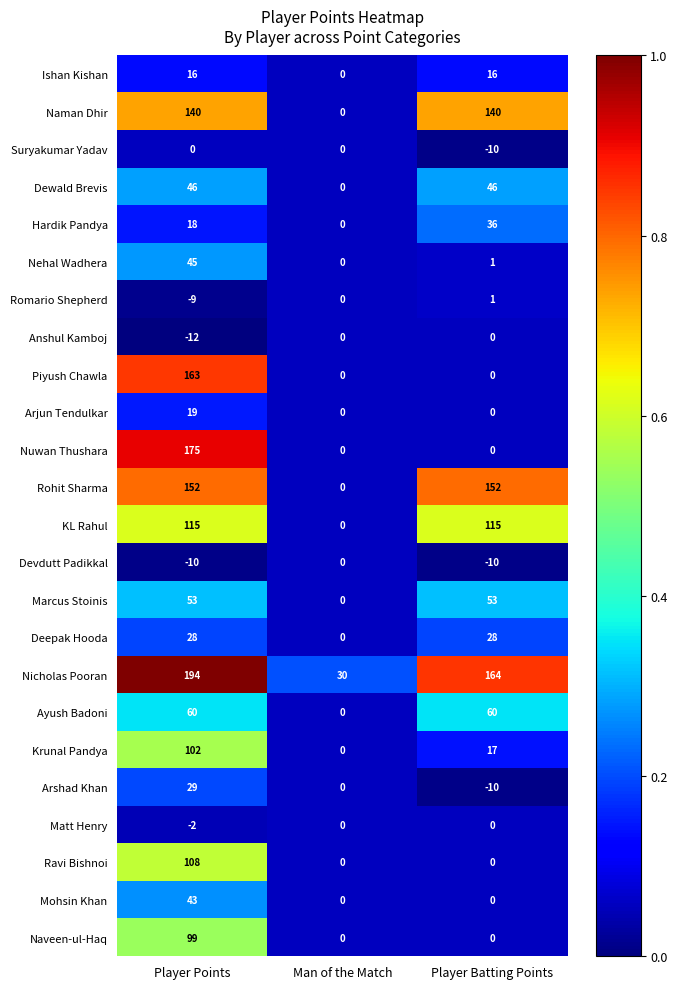

Count the Suryakumar Yadav values in the range -10 to 0.

3